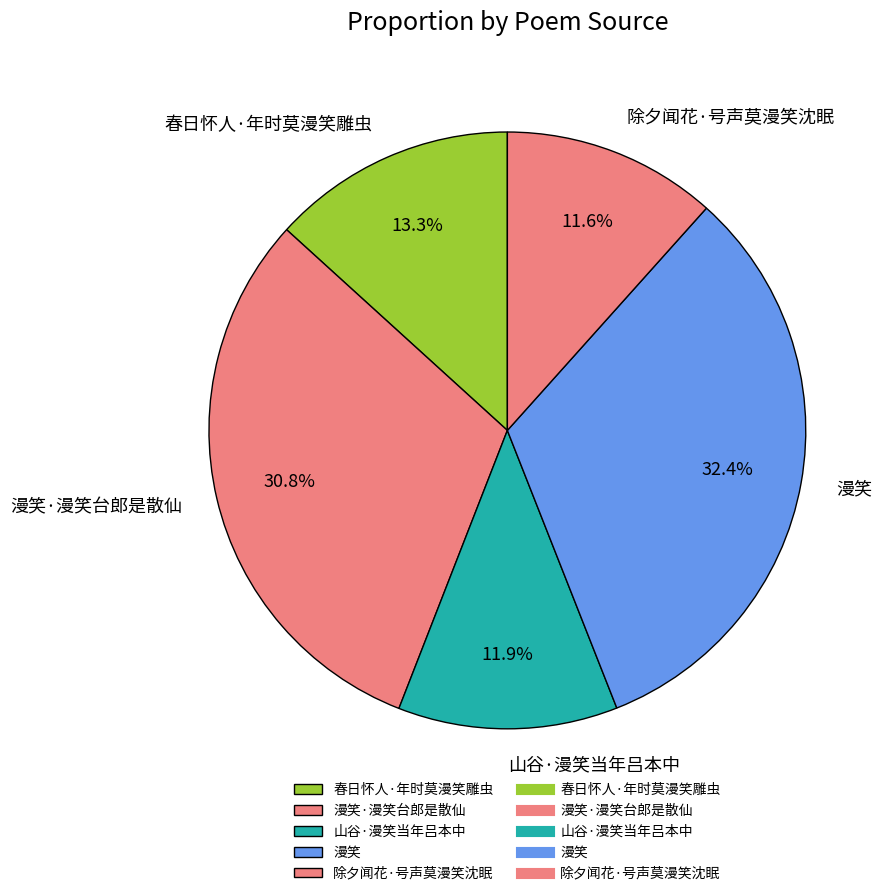

Which category has the biggest portion of the pie?

漫笑